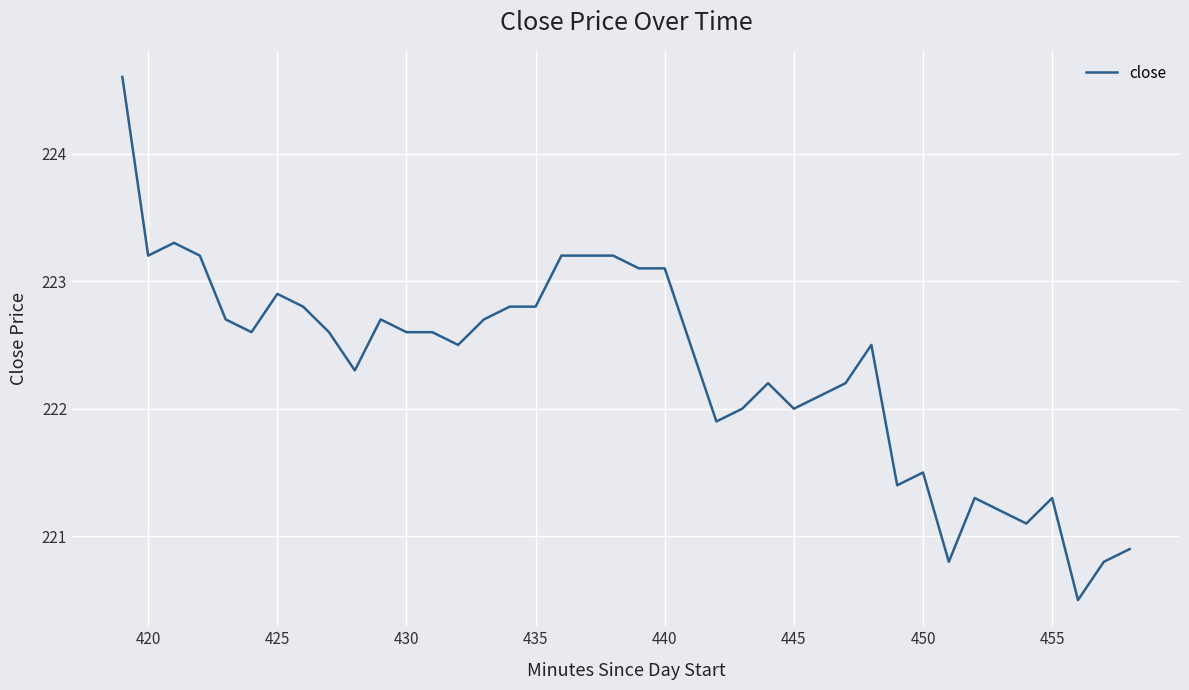

What is the difference between the maximum and minimum values?

4.1